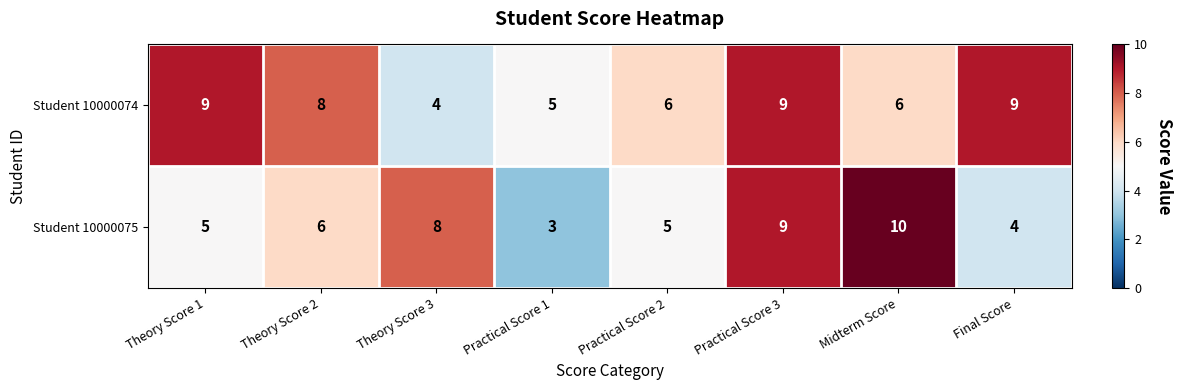

What is the sum of all Student 10000075 values?

50